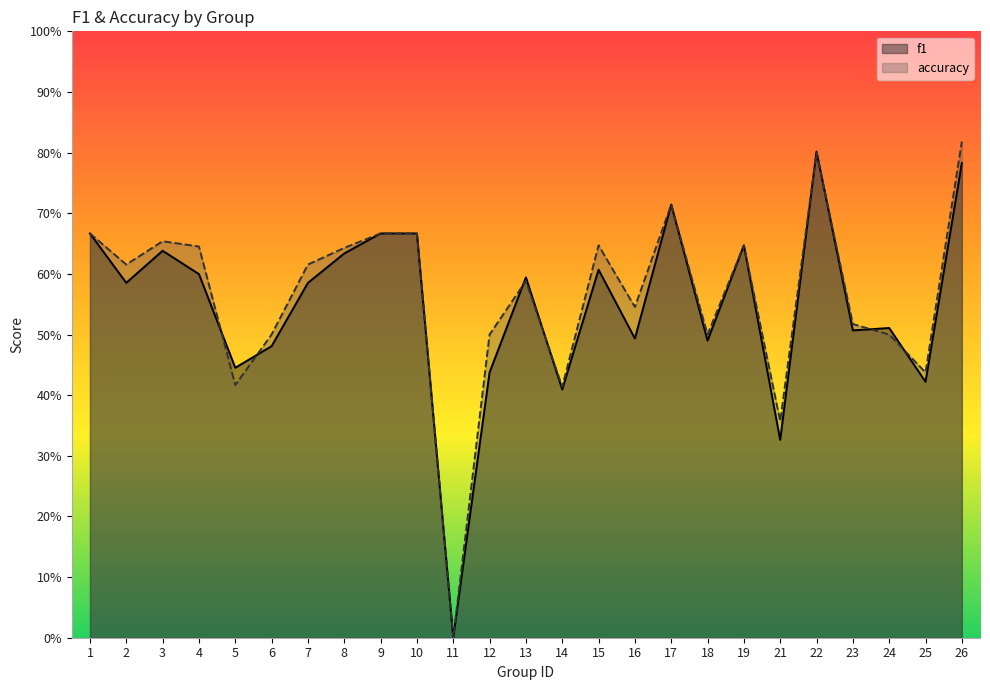

The value of f1 at 8 is 0.9. True or false?

False